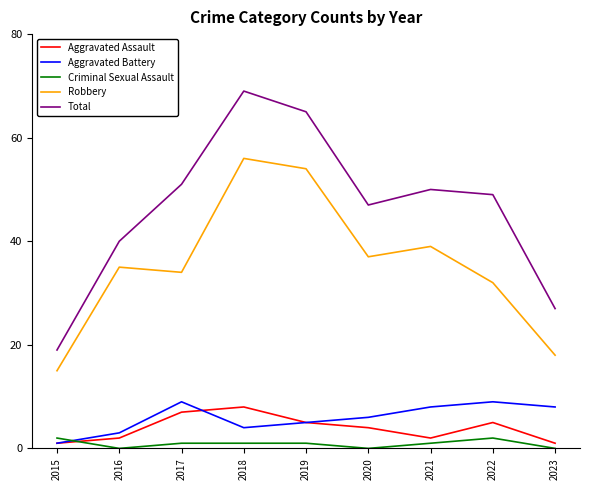

Between which two adjacent categories do Criminal Sexual Assault and Aggravated Assault first intersect?

2015 and 2016